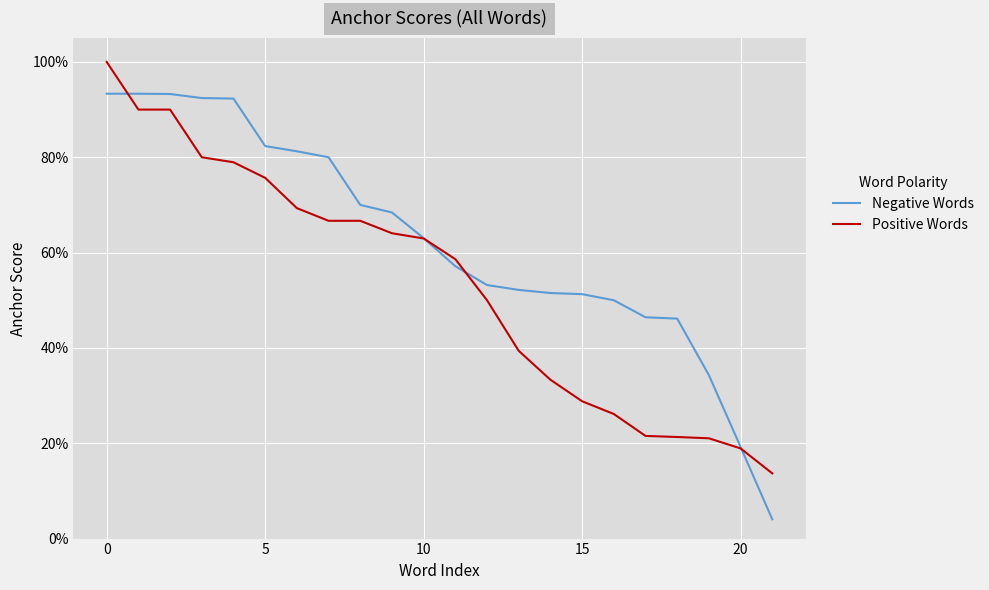

Reading left to right, extract all data points from this chart.

Negative Words: 0.9	0.9	0.9	0.9	0.9	0.8	0.8	0.8	0.7	0.7	0.6	0.6	0.5	0.5	0.5	0.5	0.5	0.5	0.5	0.3	0.2	0.0
Positive Words: 1.0	0.9	0.9	0.8	0.8	0.8	0.7	0.7	0.7	0.6	0.6	0.6	0.5	0.4	0.3	0.3	0.3	0.2	0.2	0.2	0.2	0.1